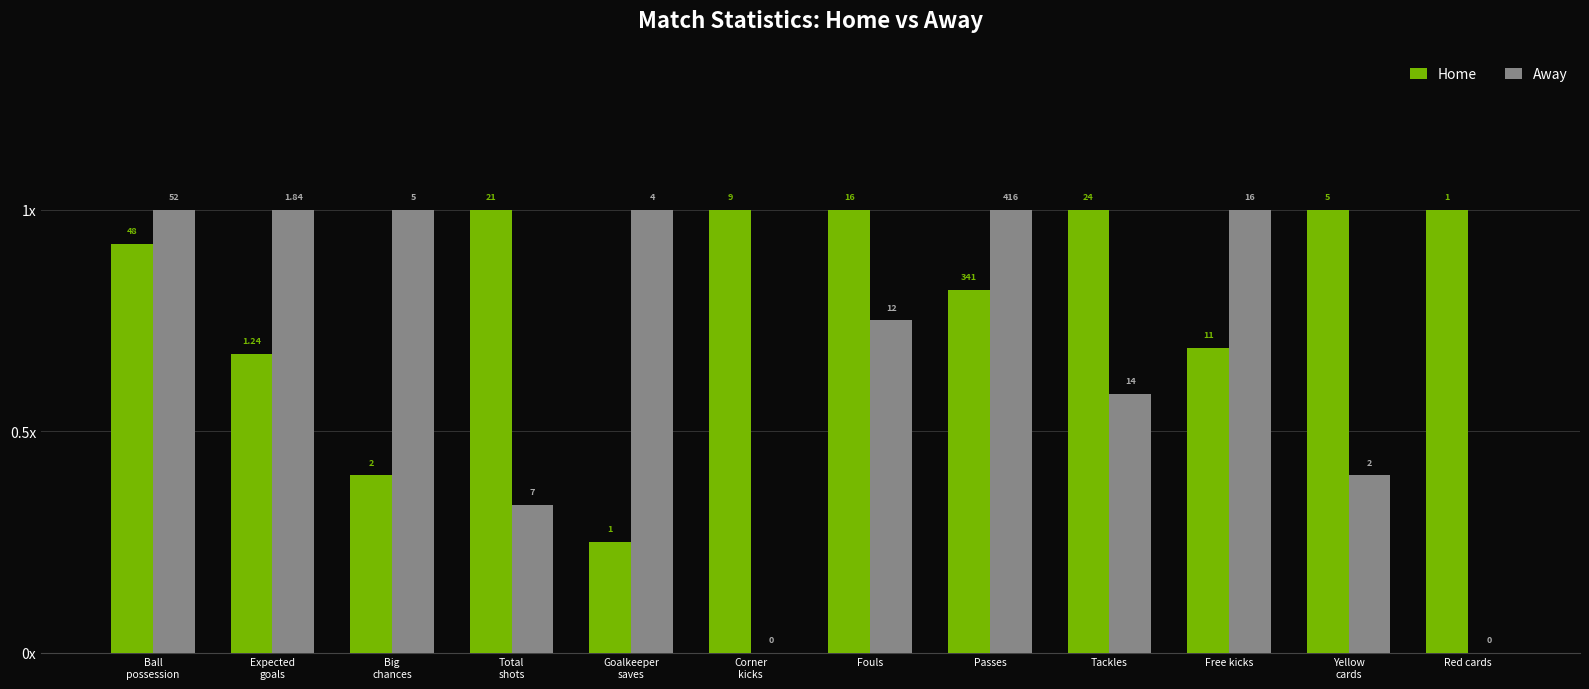

Are the bars grouped side by side (vs. stacked)?

Yes